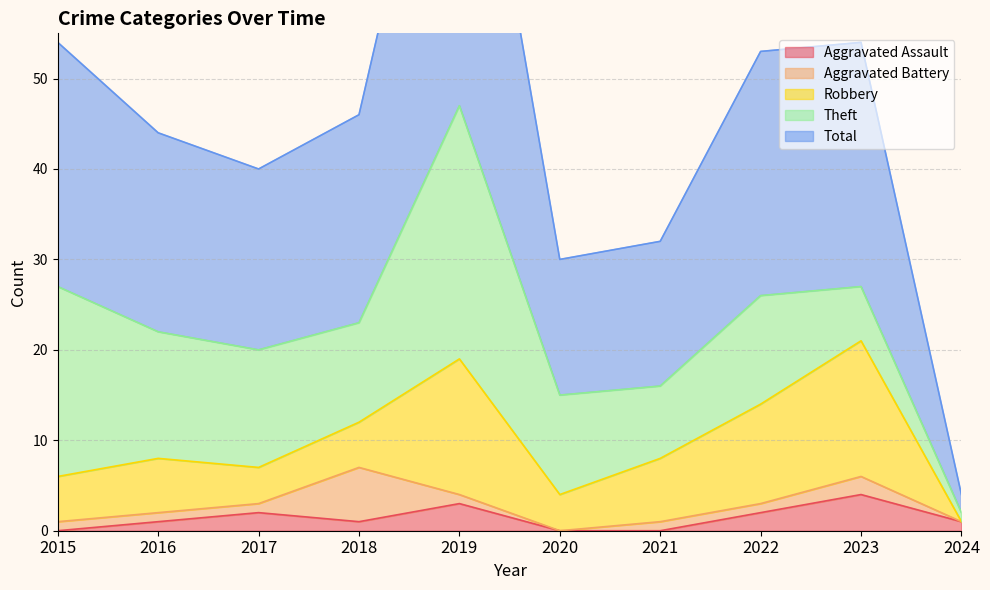

Which series has the largest total across all categories?

Total